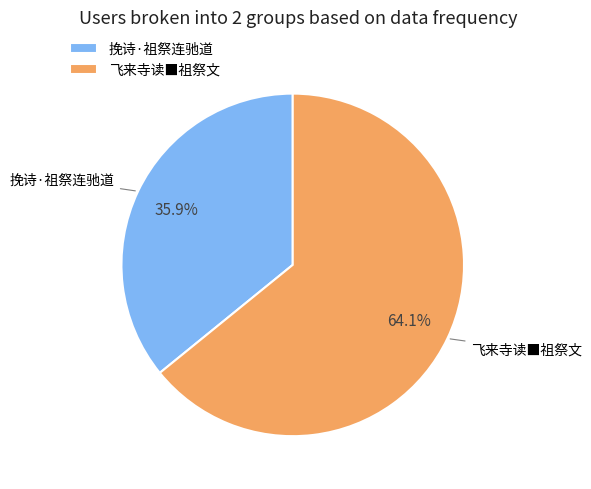

Is there a majority slice in this chart?

Yes